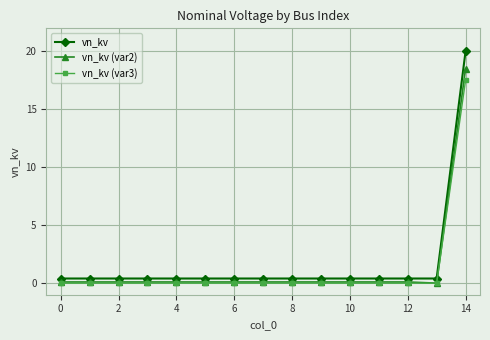

Rank the series by their maximum value, from lowest to highest.

vn_kv (var3), vn_kv (var2), vn_kv